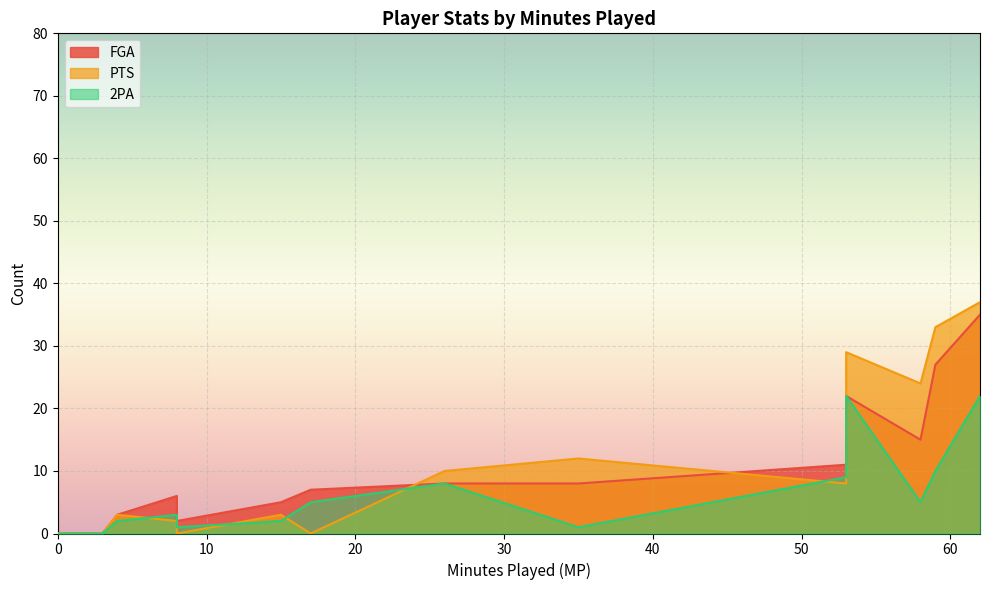

True or false: PTS has a value of 6 at 35.

False